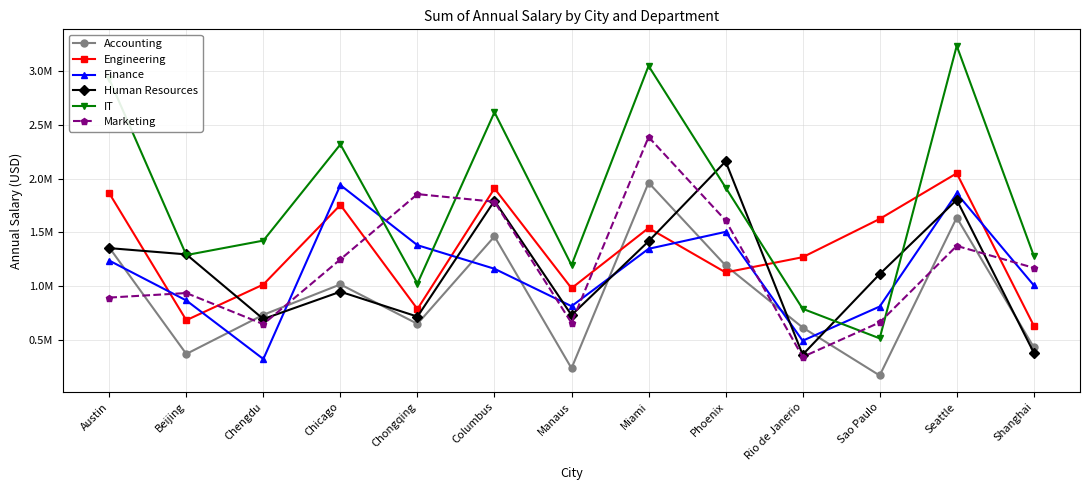

What is the total value across all series at Columbus?

10723392